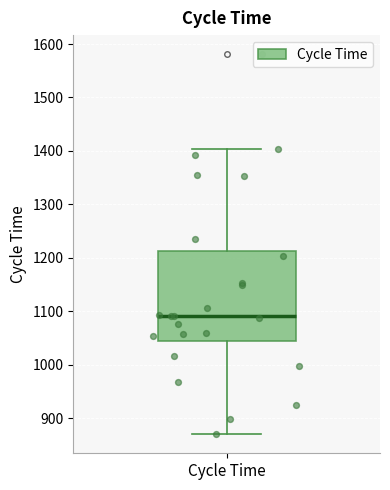

Read this box plot against the y-axis: the position of the median line, the range covered by the box, and the ends of both whiskers. The values are not printed on the chart, so give them approximately, as read against the axis.

median 1090, box 1040 to 1210, whiskers 870 to 1400